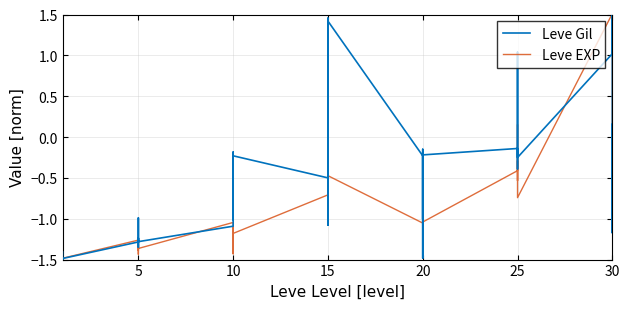

What are all the series names shown in the legend?

Leve Gil, Leve EXP